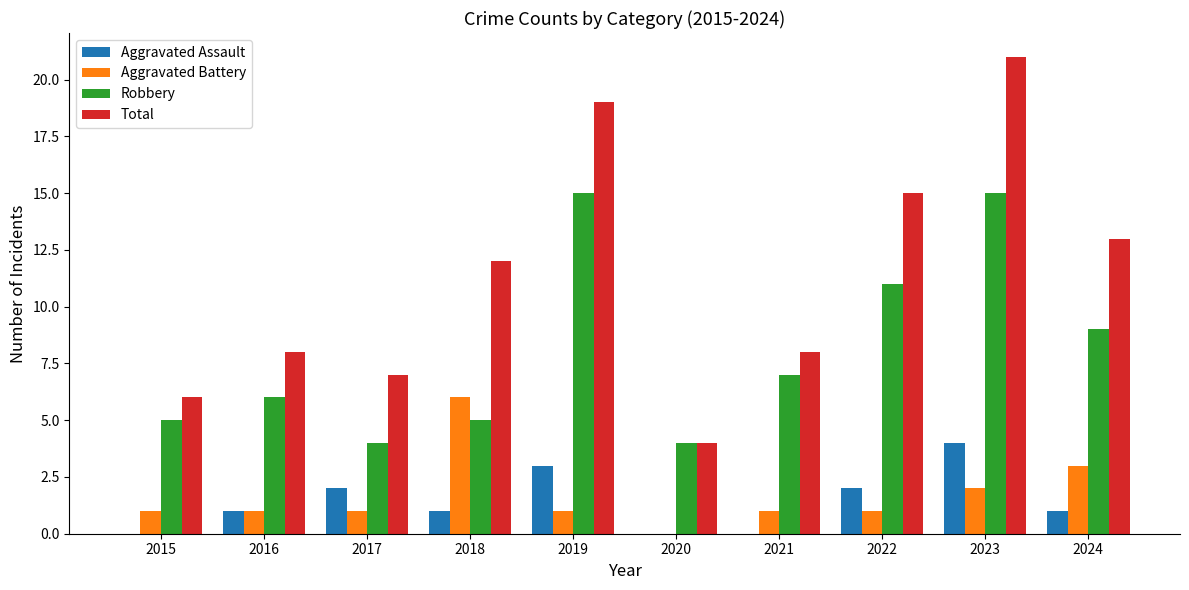

Reading right to left, list all the values displayed in this chart.

Aggravated Assault: 1	4	2	0	0	3	1	2	1	0
Aggravated Battery: 3	2	1	1	0	1	6	1	1	1
Robbery: 9	15	11	7	4	15	5	4	6	5
Total: 13	21	15	8	4	19	12	7	8	6